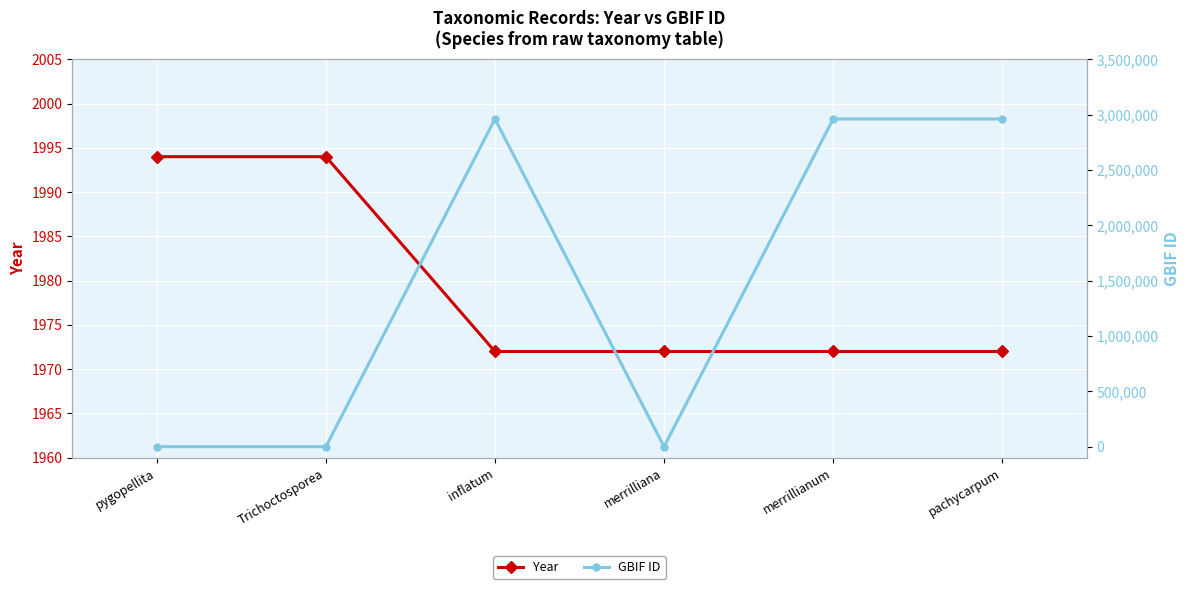

What is the sum of all Year values?

11876